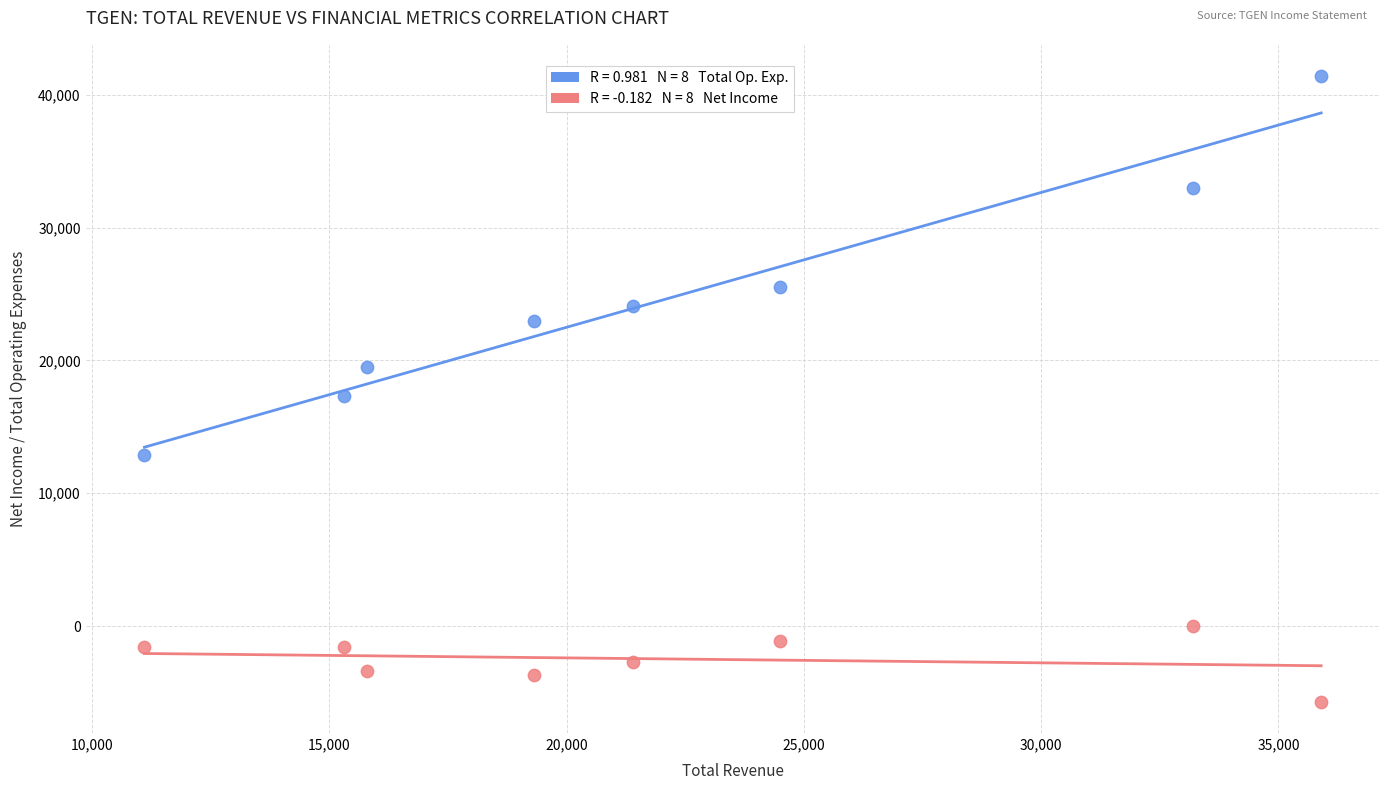

Across all data points, what is the range of Y values (max minus min)?

47100